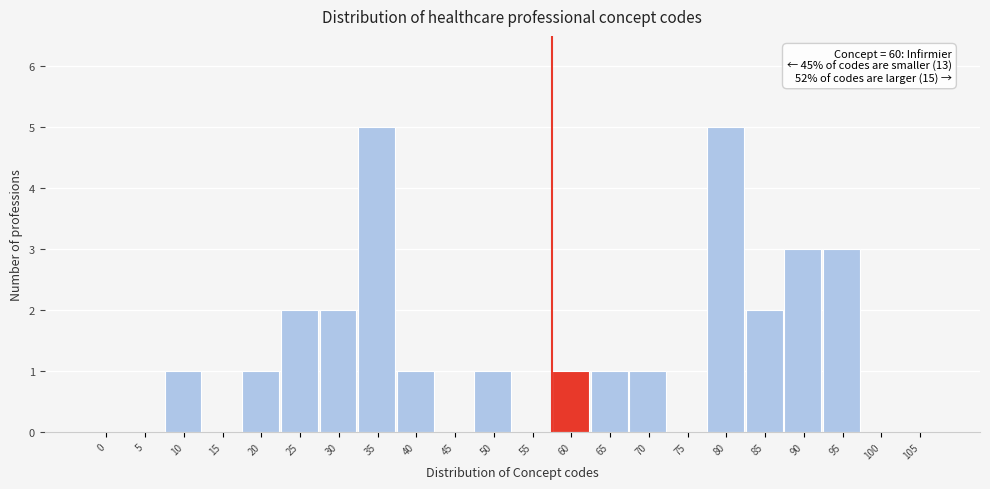

Reading right to left, transcribe all the data shown in this chart.

105=0	100=0	95=3	90=3	85=2	80=5	75=0	70=1	65=1	60=1	55=0	50=1	45=0	40=1	35=5	30=2	25=2	20=1	15=0	10=1	5=0	0=0